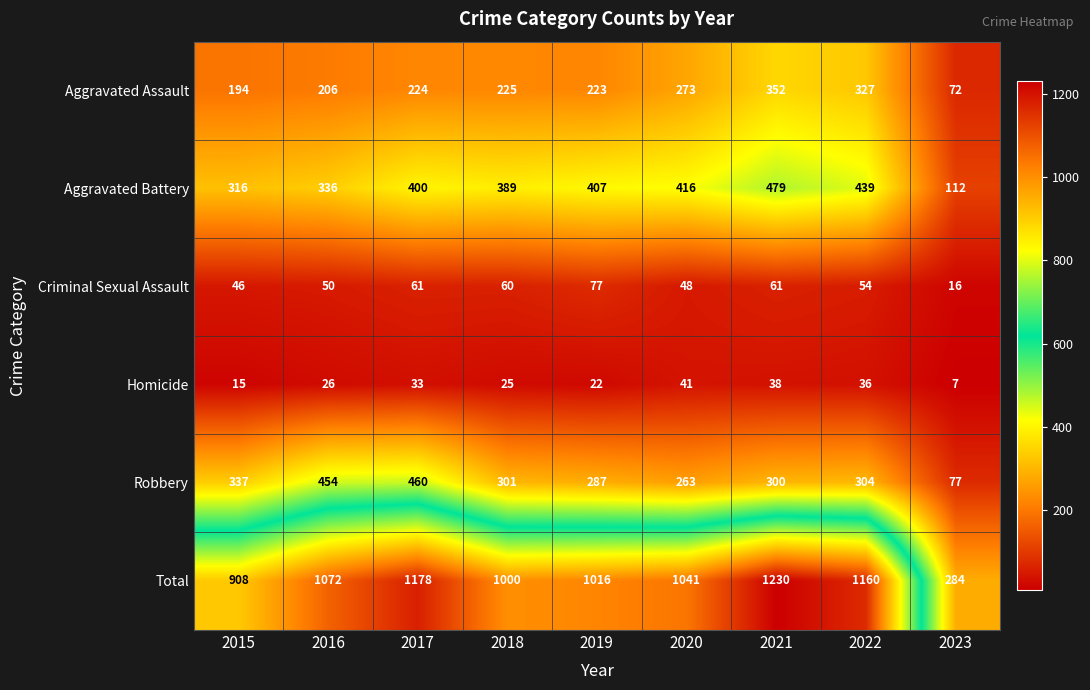

Which series has the largest total across all categories?

Total